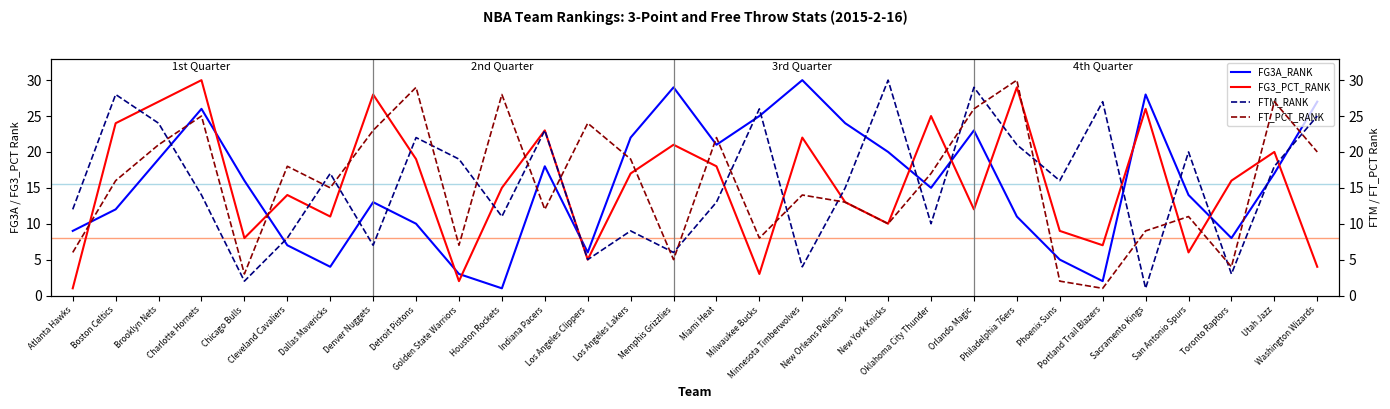

What is the greatest value displayed?

30